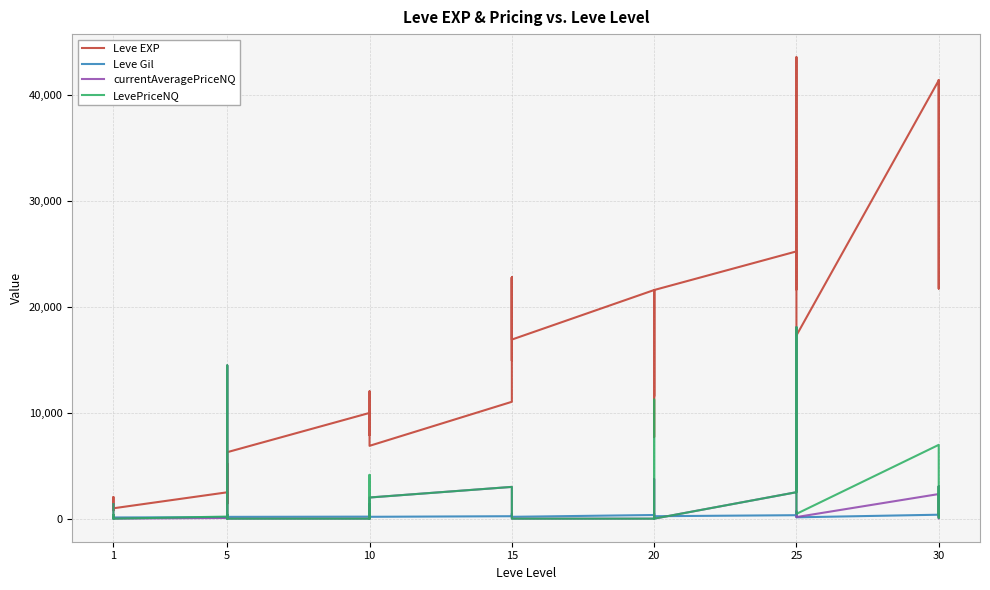

The LevePriceNQ series shows 1392.4 at 20. True or false?

True